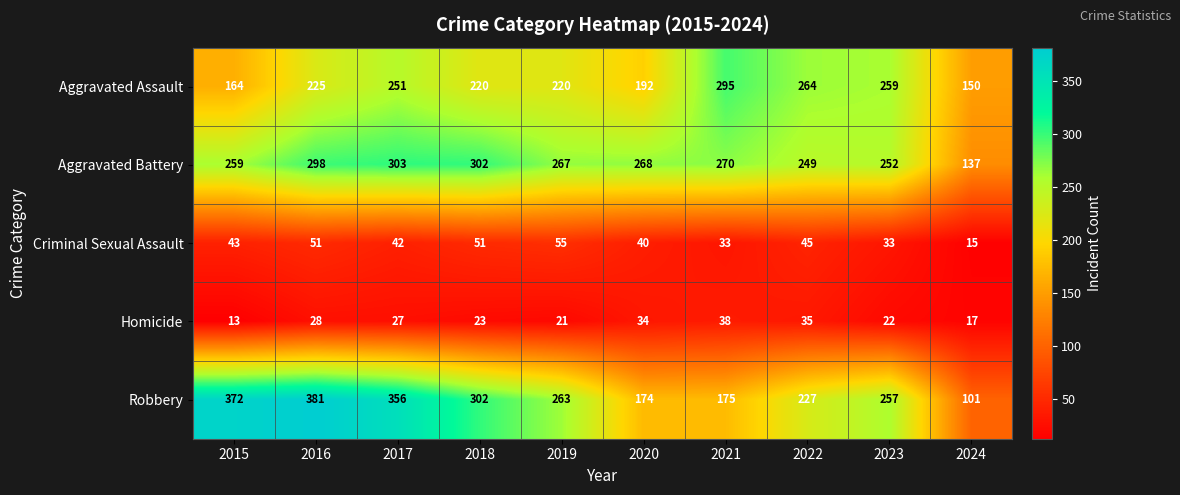

What is the total value across all series at 2017?

979